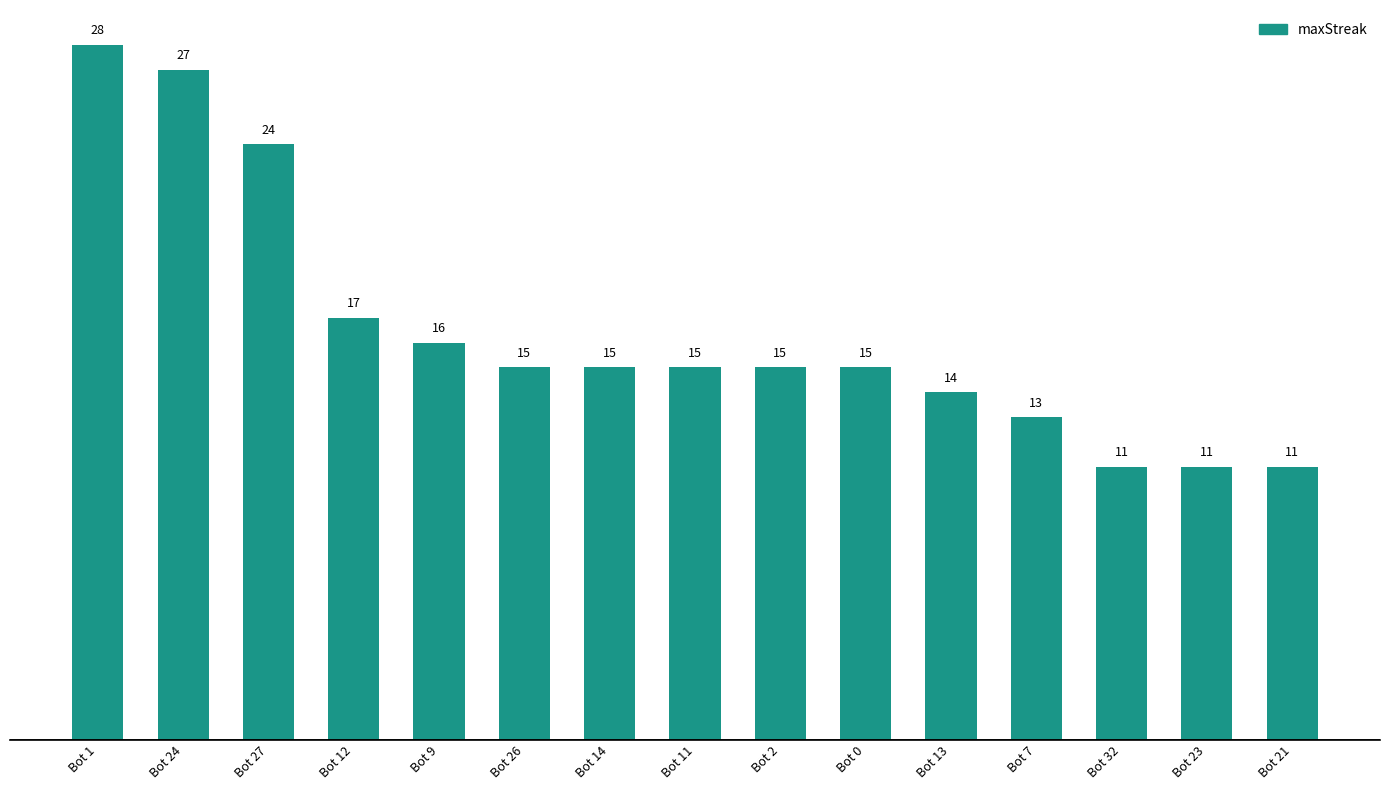

Reading left to right, extract all data points from this chart.

28	27	24	17	16	15	15	15	15	15	14	13	11	11	11